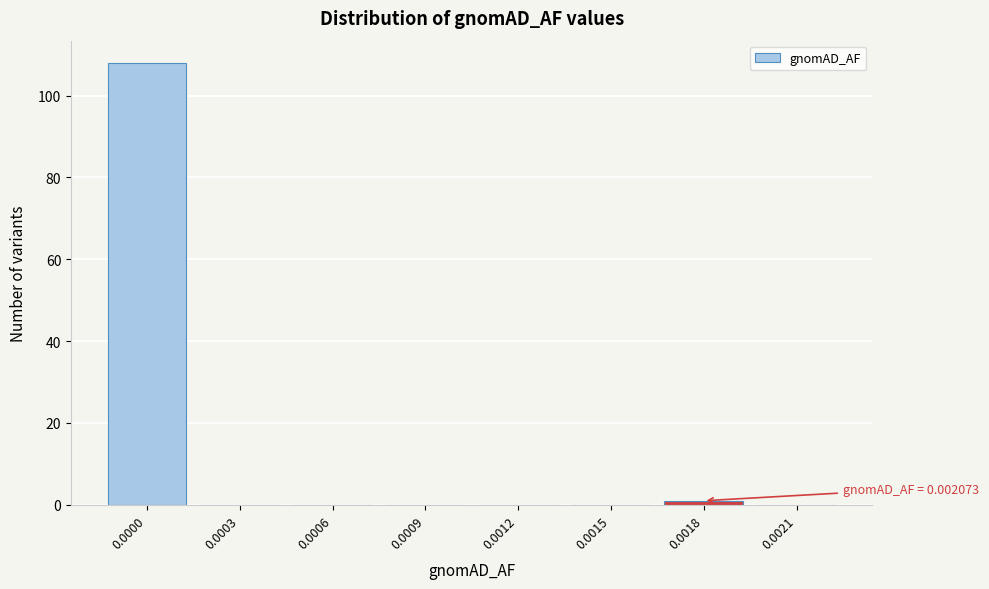

Reading left to right, list all the values displayed in this chart.

0.0000=108	0.0003=0	0.0006=0	0.0009=0	0.0012=0	0.0015=0	0.0018=1	0.0021=0